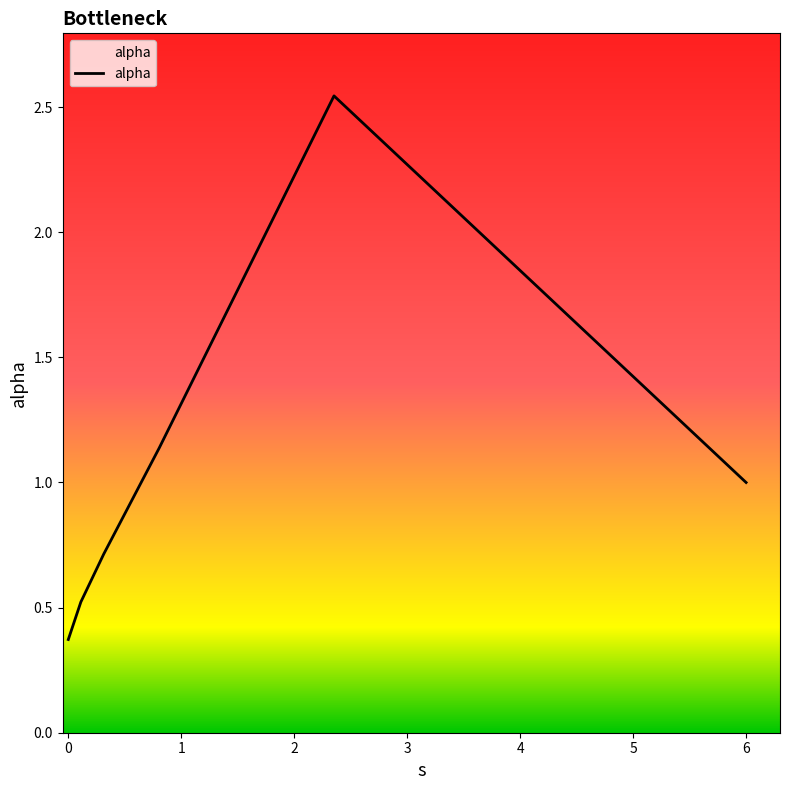

What is the smallest value displayed?

0.4